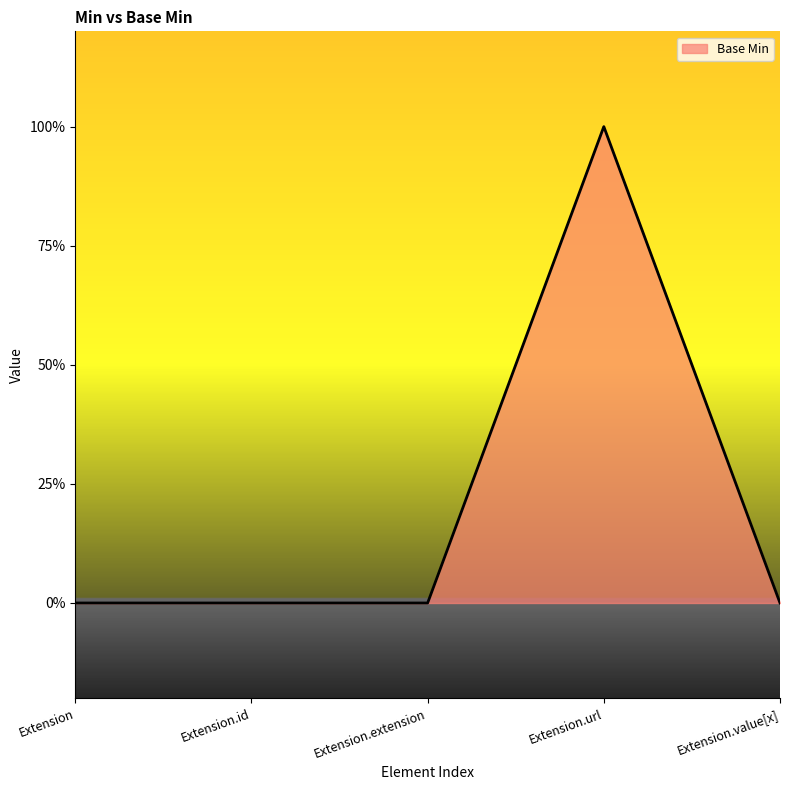

Does the chart display data point markers on the line(s)?

No